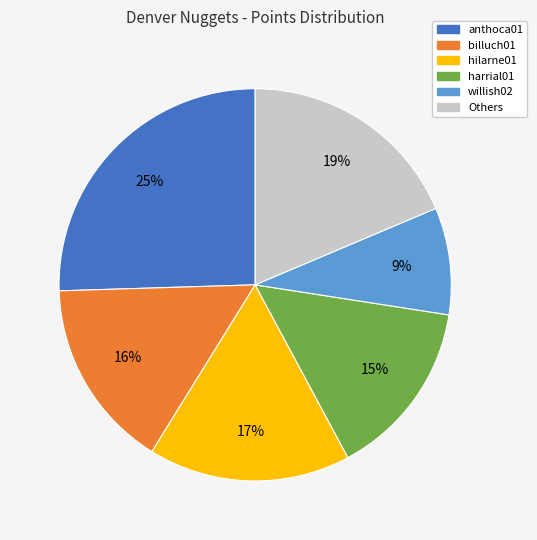

Does any single category account for the majority?

No